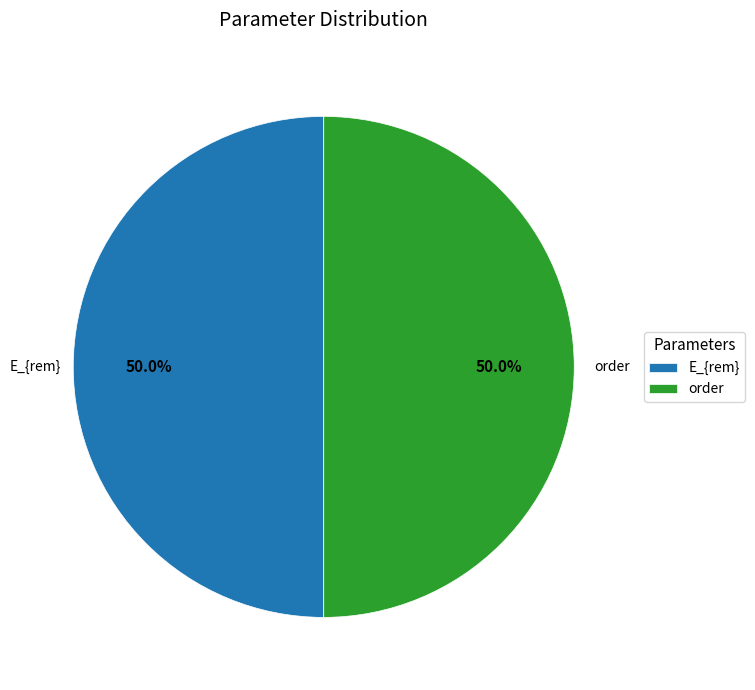

Approximately how many times larger is the value at order compared to E_{rem}?

1.0